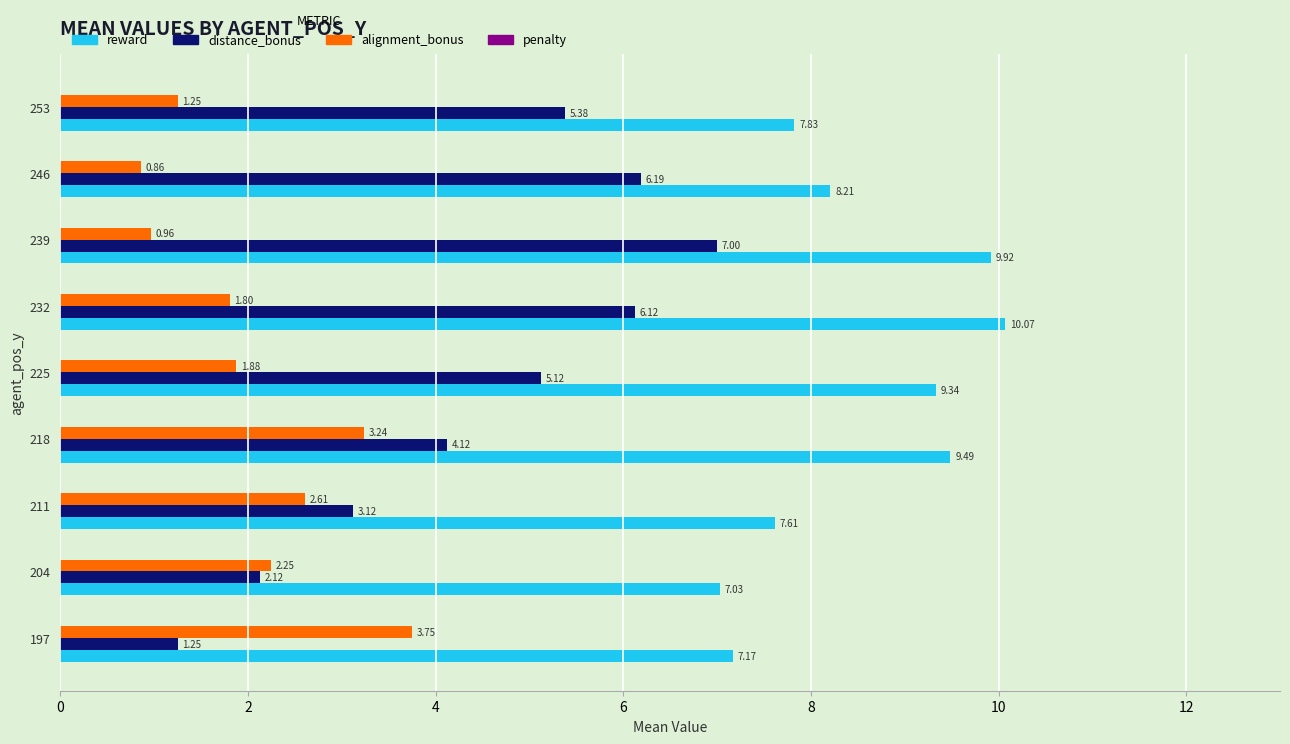

At which category is the sum across all series the highest?

232